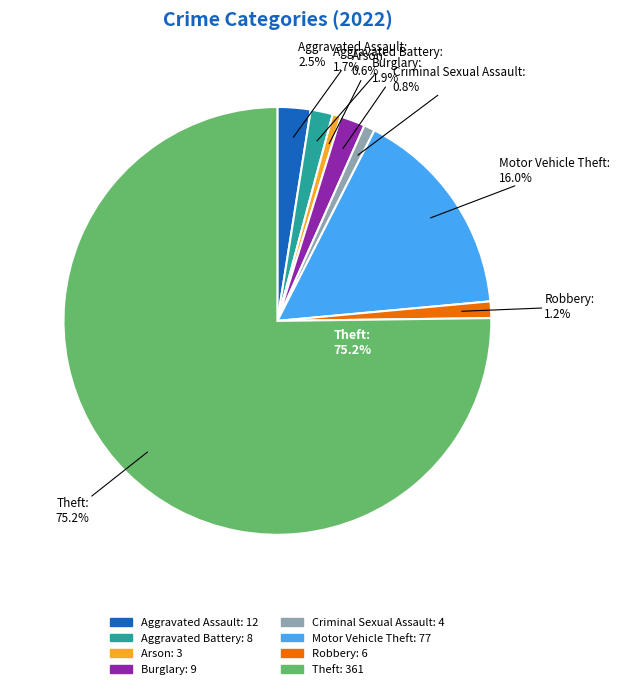

Which slice represents more than half of the pie?

Theft